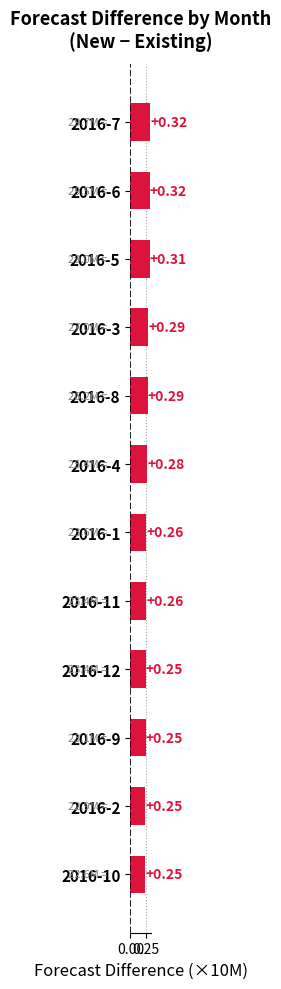

Which has a higher value, 2016-7 or 2016-4?

2016-7